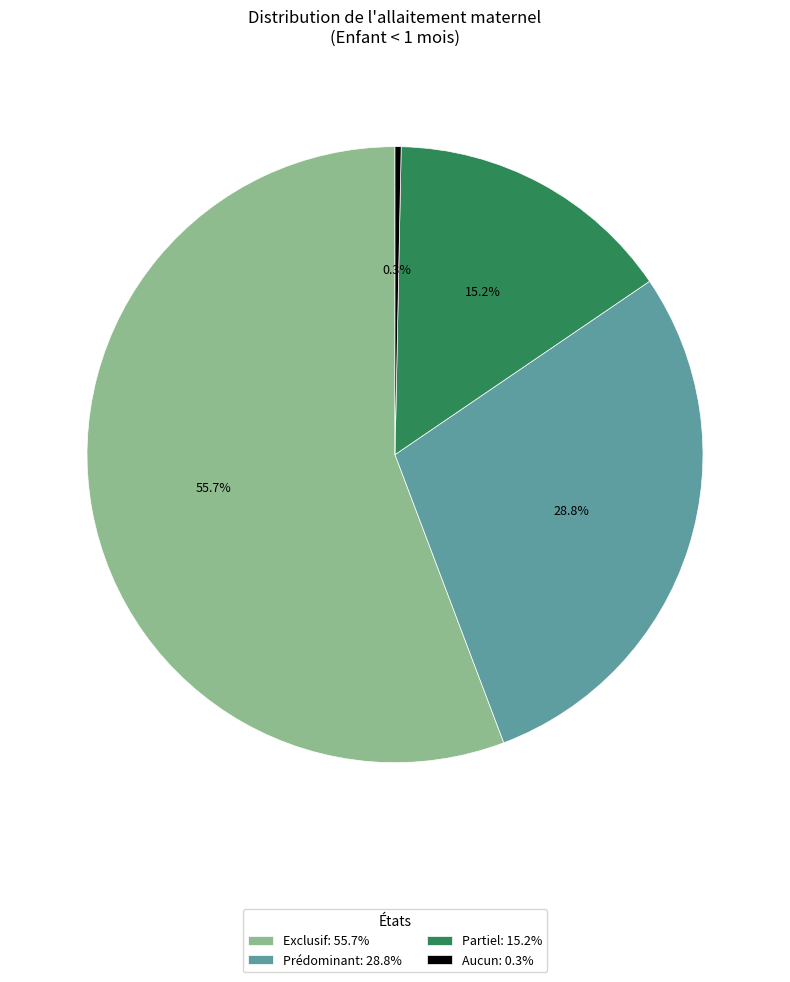

Which category has the smallest portion of the pie?

Aucun